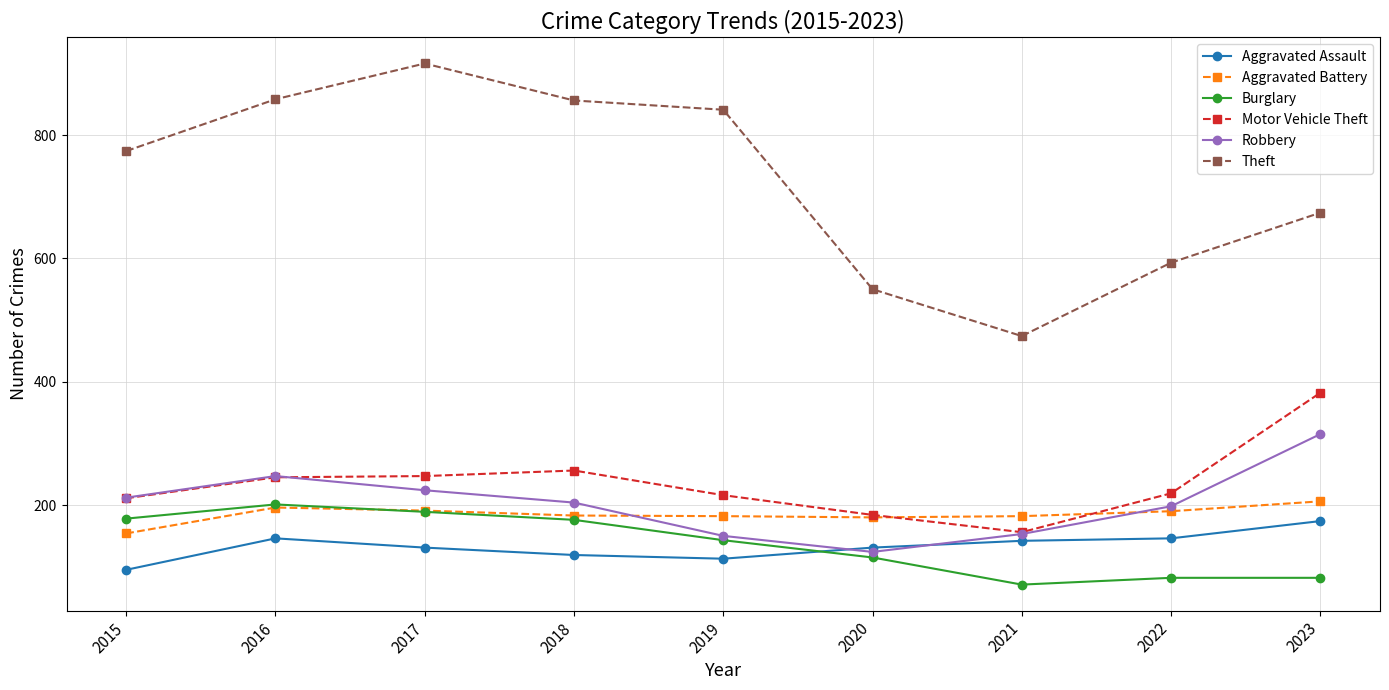

Between which two adjacent categories do Aggravated Assault and Robbery first intersect?

2019 and 2020